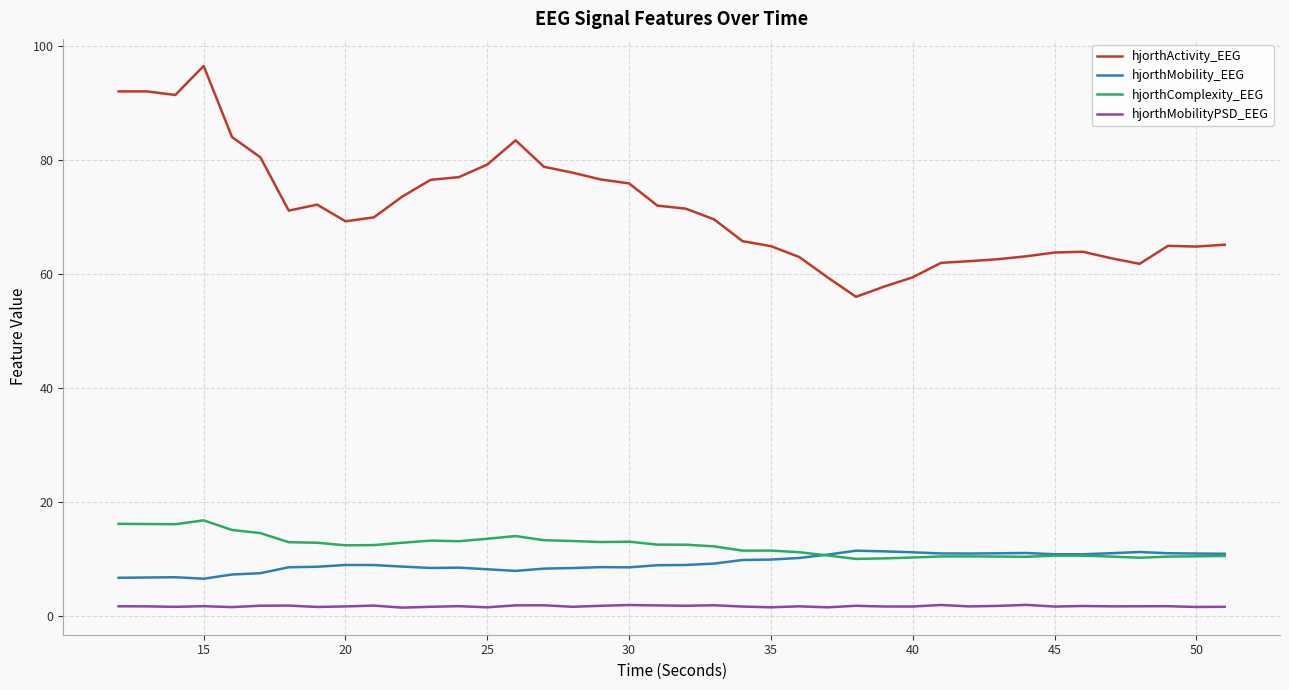

Does the chart have visible grid lines?

Yes